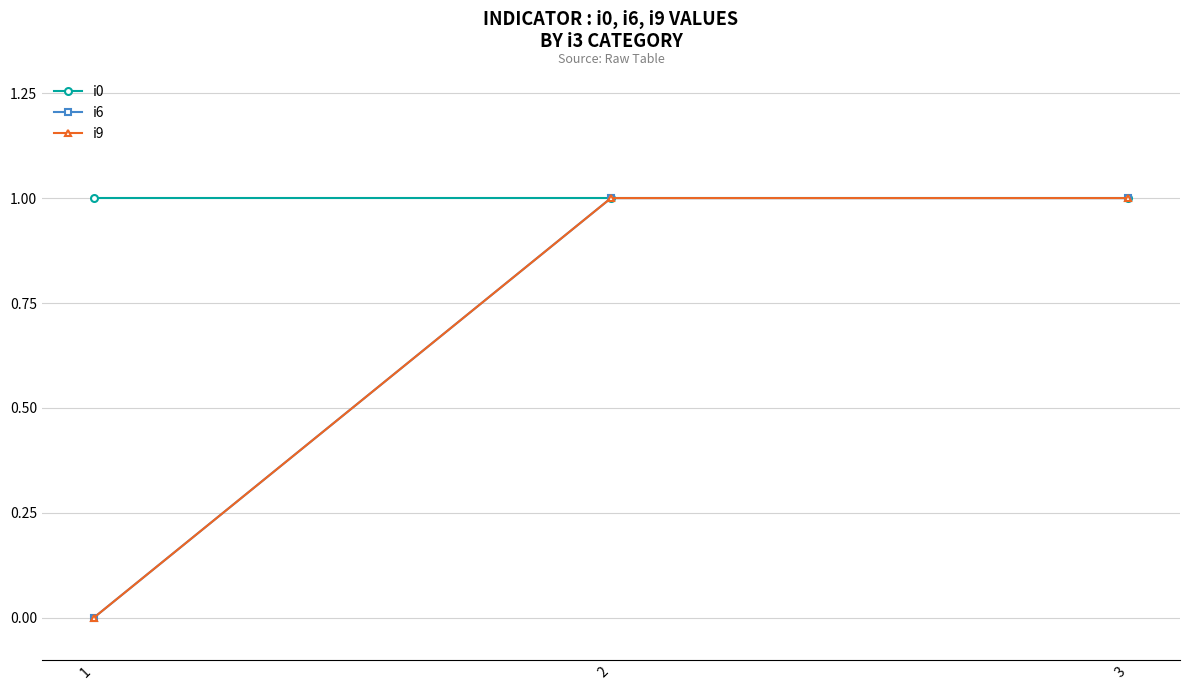

Is this an area chart (filled region under the line)?

No